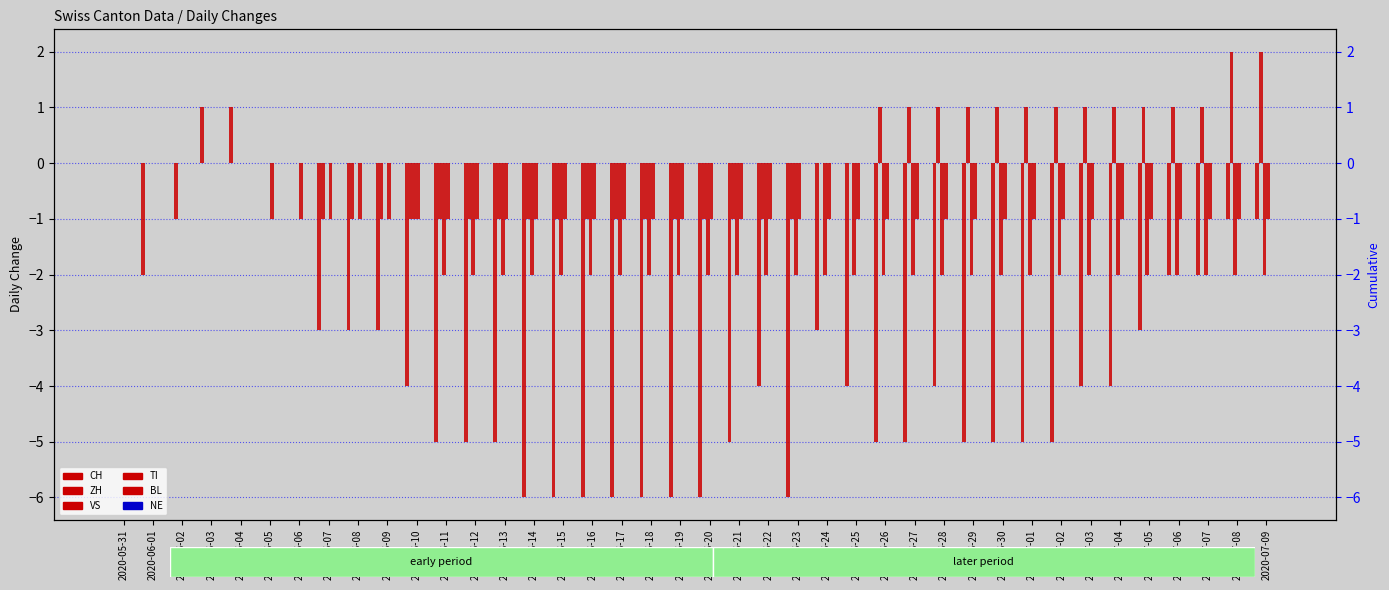

How many VS values are between -2 and 0?

40